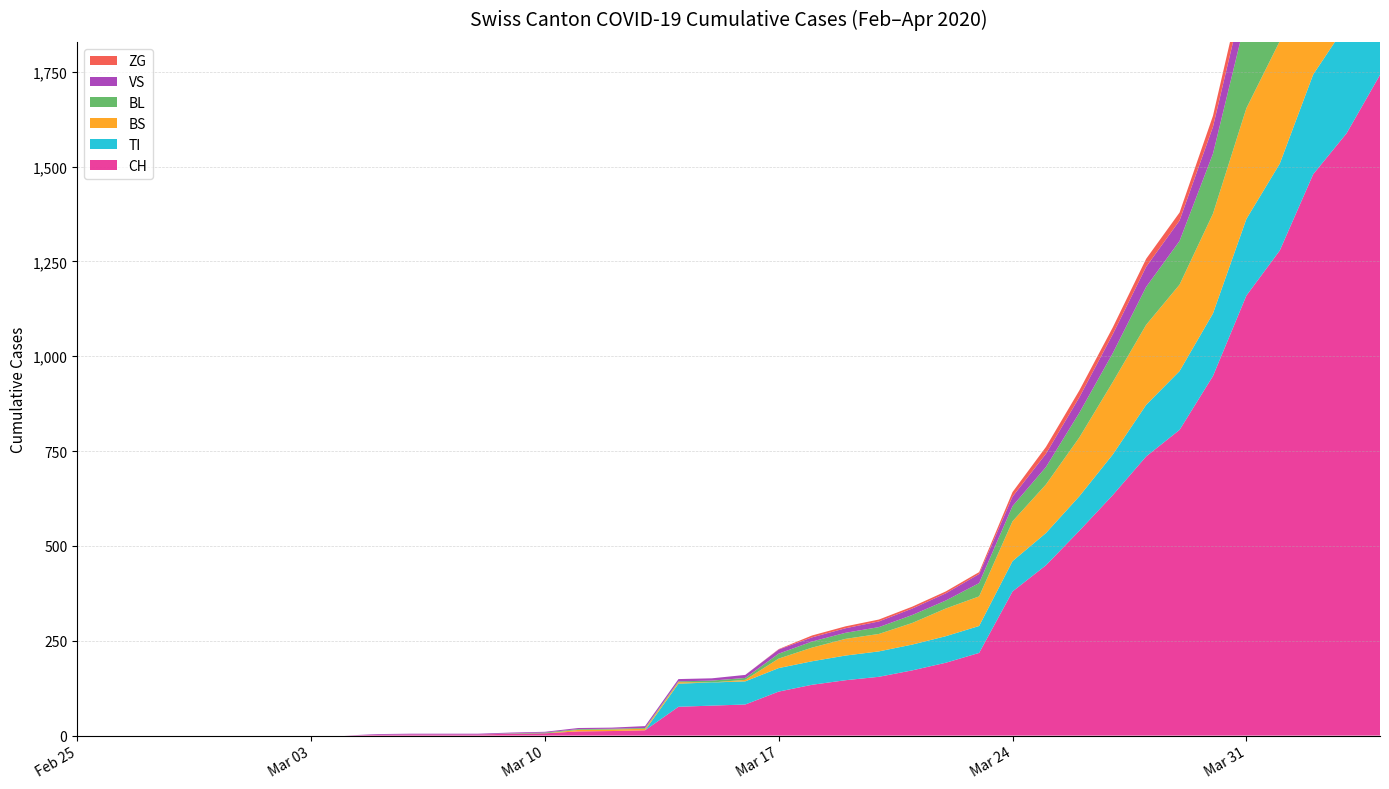

Reading left to right, transcribe all the data shown in this chart.

CH: 2020-02-25=0	2020-02-26=0	2020-02-27=0	2020-02-28=0	2020-02-29=0	2020-03-01=0	2020-03-02=0	2020-03-03=0	2020-03-04=0	2020-03-05=2	2020-03-06=3	2020-03-07=3	2020-03-08=3	2020-03-09=5	2020-03-10=6	2020-03-11=11	2020-03-12=12	2020-03-13=14	2020-03-14=76	2020-03-15=79	2020-03-16=82	2020-03-17=116	2020-03-18=134	2020-03-19=146	2020-03-20=155	2020-03-21=172	2020-03-22=192	2020-03-23=218	2020-03-24=380	2020-03-25=449	2020-03-26=540	2020-03-27=634	2020-03-28=736	2020-03-29=806	2020-03-30=948	2020-03-31=1160	2020-04-01=1279	2020-04-02=1480	2020-04-03=1588	2020-04-04=1742
VS: 2020-02-25=0	2020-02-26=0	2020-02-27=0	2020-02-28=0	2020-02-29=0	2020-03-01=0	2020-03-02=0	2020-03-03=0	2020-03-04=0	2020-03-05=2	2020-03-06=2	2020-03-07=2	2020-03-08=2	2020-03-09=2	2020-03-10=2	2020-03-11=3	2020-03-12=3	2020-03-13=5	2020-03-14=6	2020-03-15=6	2020-03-16=8	2020-03-17=11	2020-03-18=11	2020-03-19=12	2020-03-20=15	2020-03-21=17	2020-03-22=19	2020-03-23=24	2020-03-24=25	2020-03-25=35	2020-03-26=41	2020-03-27=50	2020-03-28=53	2020-03-29=54	2020-03-30=71	2020-03-31=81	2020-04-01=96	2020-04-02=104	2020-04-03=109	2020-04-04=112
TI: 2020-02-25=0	2020-02-26=0	2020-02-27=0	2020-02-28=0	2020-02-29=0	2020-03-01=0	2020-03-02=0	2020-03-03=0	2020-03-04=0	2020-03-05=0	2020-03-06=0	2020-03-07=0	2020-03-08=0	2020-03-09=0	2020-03-10=0	2020-03-11=0	2020-03-12=0	2020-03-13=0	2020-03-14=61	2020-03-15=61	2020-03-16=61	2020-03-17=62	2020-03-18=62	2020-03-19=65	2020-03-20=67	2020-03-21=68	2020-03-22=70	2020-03-23=71	2020-03-24=80	2020-03-25=85	2020-03-26=91	2020-03-27=107	2020-03-28=136	2020-03-29=155	2020-03-30=165	2020-03-31=202	2020-04-01=229	2020-04-02=263	2020-04-03=287	2020-04-04=314
BS: 2020-02-25=0	2020-02-26=0	2020-02-27=0	2020-02-28=0	2020-02-29=0	2020-03-01=0	2020-03-02=0	2020-03-03=0	2020-03-04=0	2020-03-05=0	2020-03-06=0	2020-03-07=0	2020-03-08=0	2020-03-09=0	2020-03-10=0	2020-03-11=4	2020-03-12=4	2020-03-13=4	2020-03-14=4	2020-03-15=0	2020-03-16=4	2020-03-17=25	2020-03-18=36	2020-03-19=44	2020-03-20=46	2020-03-21=57	2020-03-22=73	2020-03-23=78	2020-03-24=105	2020-03-25=128	2020-03-26=155	2020-03-27=191	2020-03-28=211	2020-03-29=228	2020-03-30=263	2020-03-31=292	2020-04-01=323	2020-04-02=350	2020-04-03=397	2020-04-04=434
BL: 2020-02-25=0	2020-02-26=0	2020-02-27=0	2020-02-28=0	2020-02-29=0	2020-03-01=0	2020-03-02=0	2020-03-03=0	2020-03-04=0	2020-03-05=0	2020-03-06=0	2020-03-07=0	2020-03-08=0	2020-03-09=1	2020-03-10=2	2020-03-11=2	2020-03-12=2	2020-03-13=2	2020-03-14=2	2020-03-15=5	2020-03-16=5	2020-03-17=13	2020-03-18=16	2020-03-19=16	2020-03-20=18	2020-03-21=21	2020-03-22=21	2020-03-23=35	2020-03-24=40	2020-03-25=46	2020-03-26=65	2020-03-27=76	2020-03-28=100	2020-03-29=115	2020-03-30=158	2020-03-31=242	2020-04-01=249	2020-04-02=262	2020-04-03=266	2020-04-04=298
ZG: 2020-02-25=0	2020-02-26=0	2020-02-27=0	2020-02-28=0	2020-02-29=0	2020-03-01=0	2020-03-02=0	2020-03-03=0	2020-03-04=0	2020-03-05=0	2020-03-06=0	2020-03-07=0	2020-03-08=0	2020-03-09=0	2020-03-10=0	2020-03-11=0	2020-03-12=0	2020-03-13=0	2020-03-14=0	2020-03-15=0	2020-03-16=0	2020-03-17=1	2020-03-18=5	2020-03-19=5	2020-03-20=5	2020-03-21=5	2020-03-22=5	2020-03-23=5	2020-03-24=12	2020-03-25=18	2020-03-26=18	2020-03-27=18	2020-03-28=21	2020-03-29=21	2020-03-30=29	2020-03-31=39	2020-04-01=40	2020-04-02=41	2020-04-03=44	2020-04-04=46